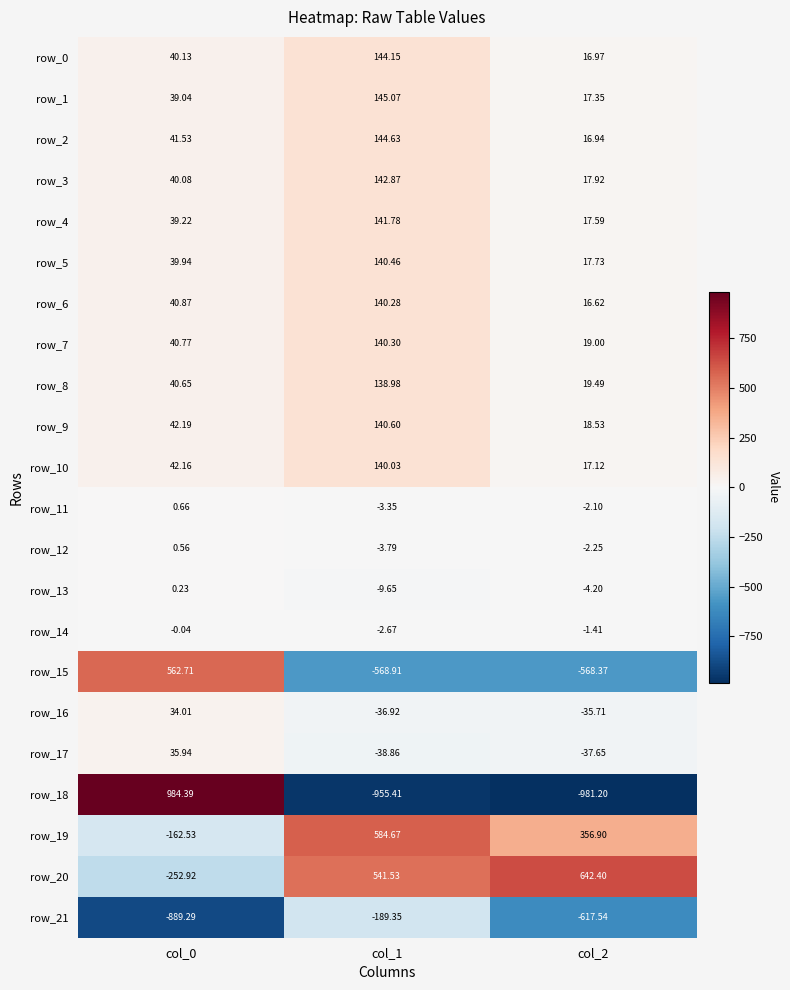

What is the sum of all row_12 values?

-5.5